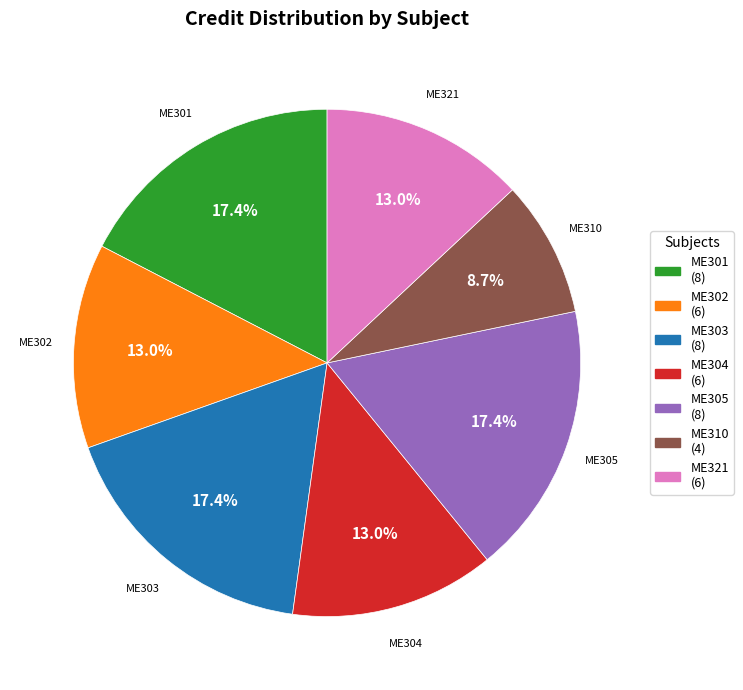

The ME301 slice represents 17% of the pie. True or false?

True